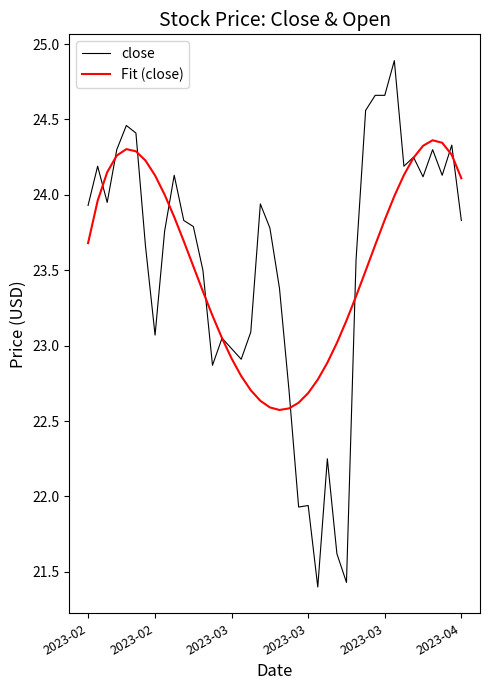

Rank the series by their maximum value, from highest to lowest.

close, Fit (close)